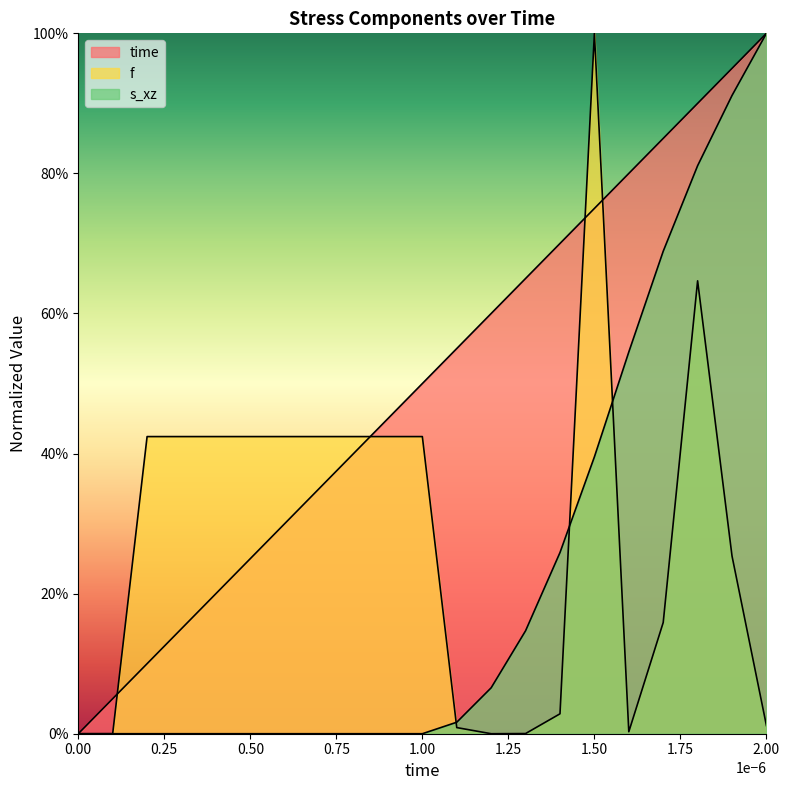

What are all the series names shown in the legend?

time, f, s_xz